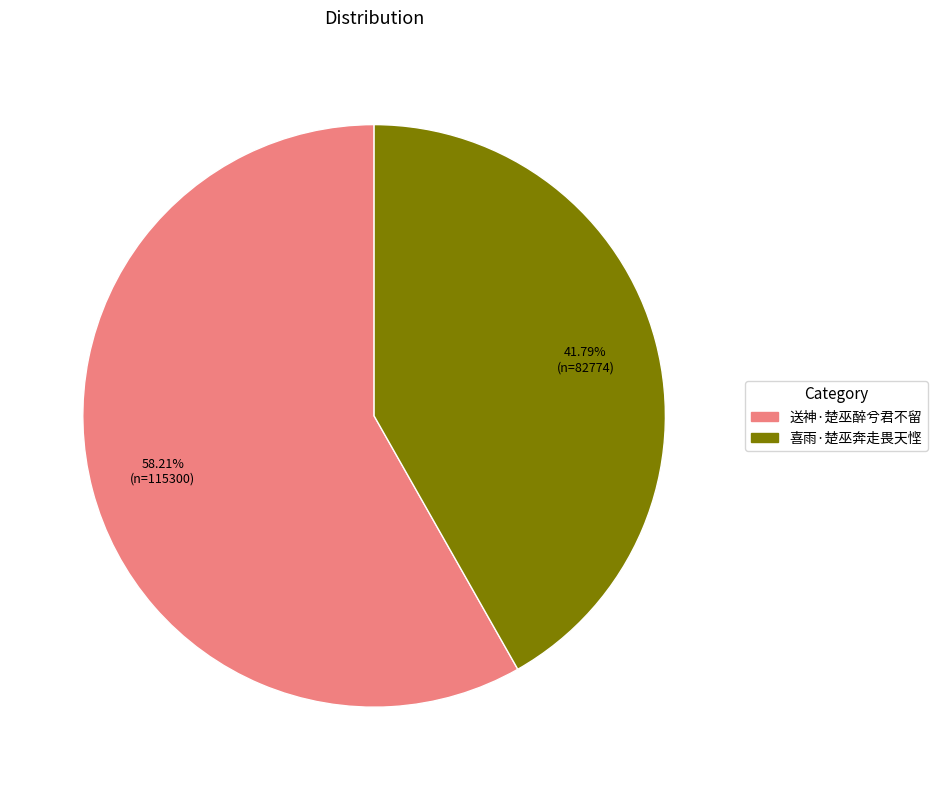

To the nearest percent, what percentage of the pie is 送神·楚巫醉兮君不留?

58%